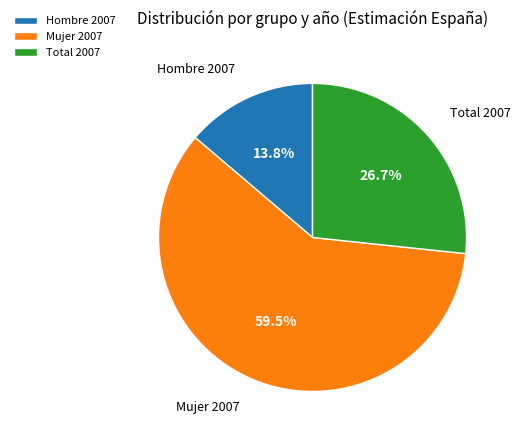

Rank the categories by value from lowest to highest.

Hombre 2007, Total 2007, Mujer 2007